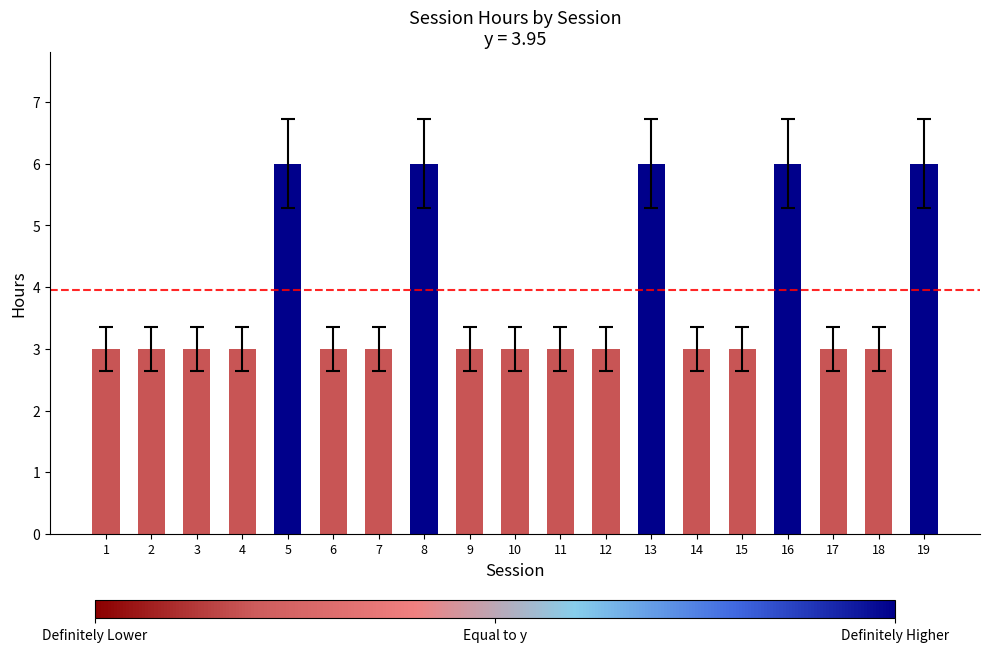

What is the value of the 8th bar from the left?

6